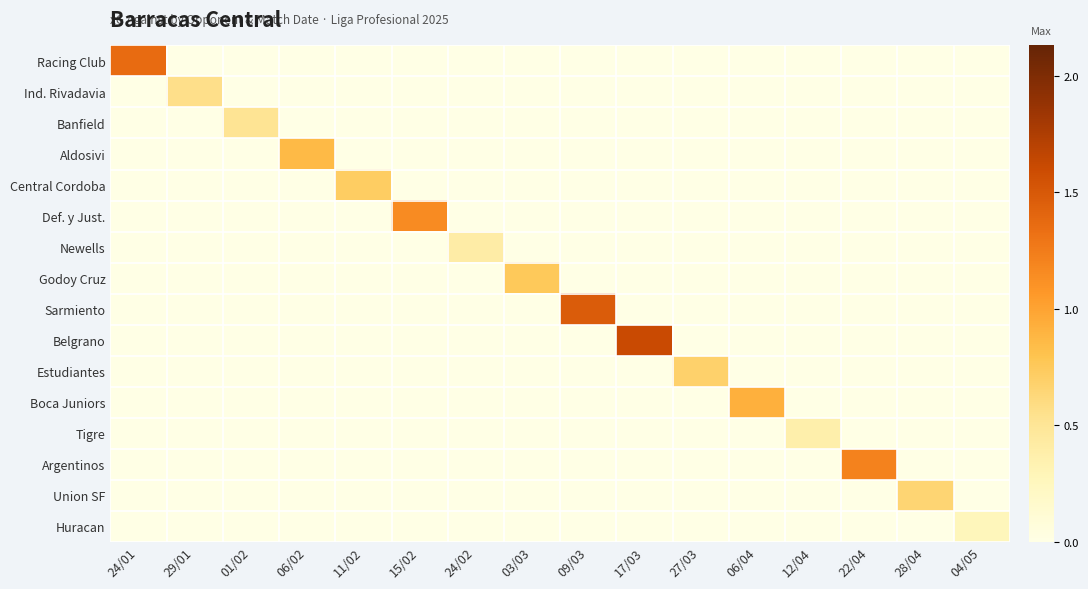

Between 06/04 and 17/03, which is larger?

06/04